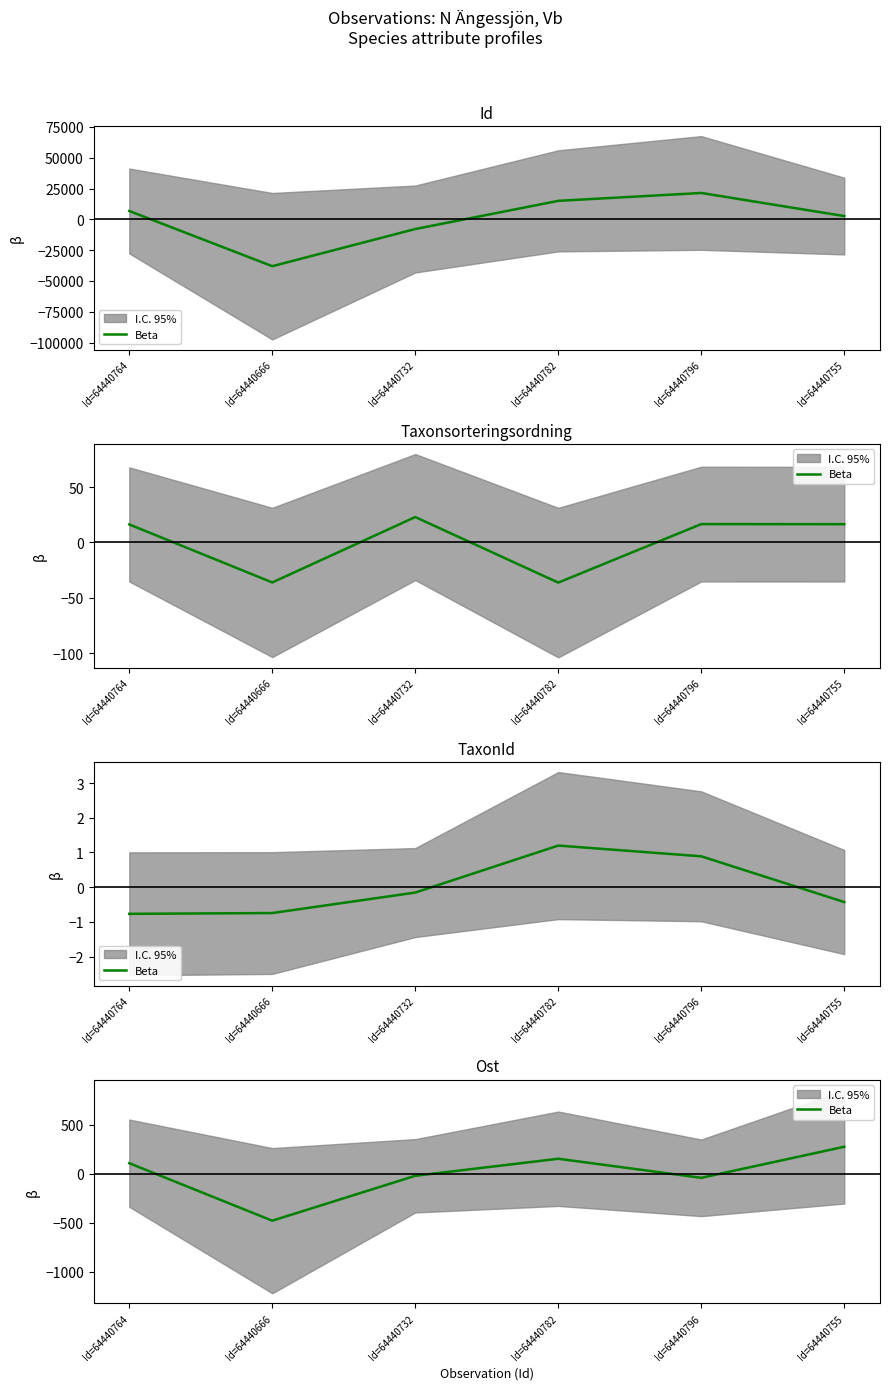

The value at Id=64440782 is 205.1. True or false?

False